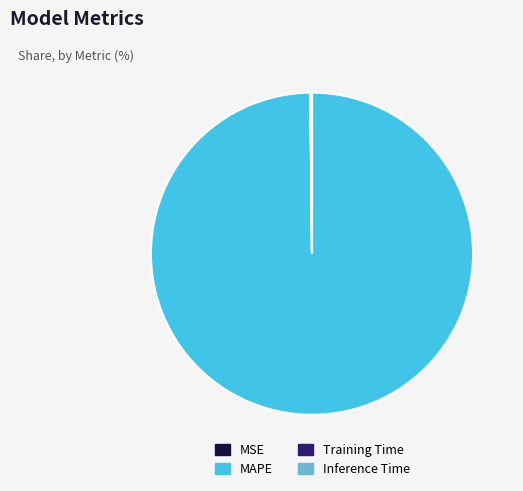

Which slice is the largest?

MAPE